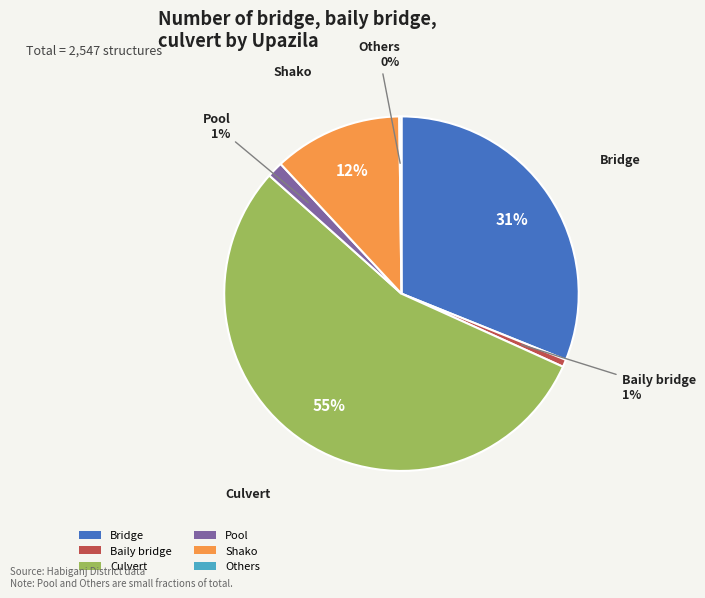

Approximately how many times larger is the value at Bridge compared to Culvert?

0.6